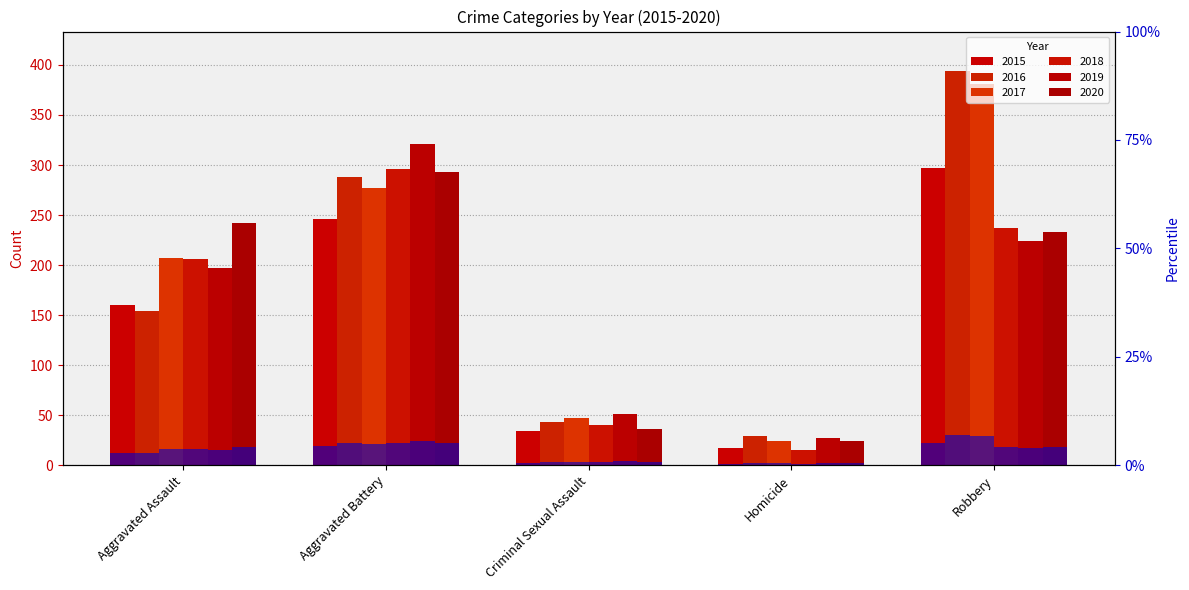

Which series has the largest range (max minus min)?

2017